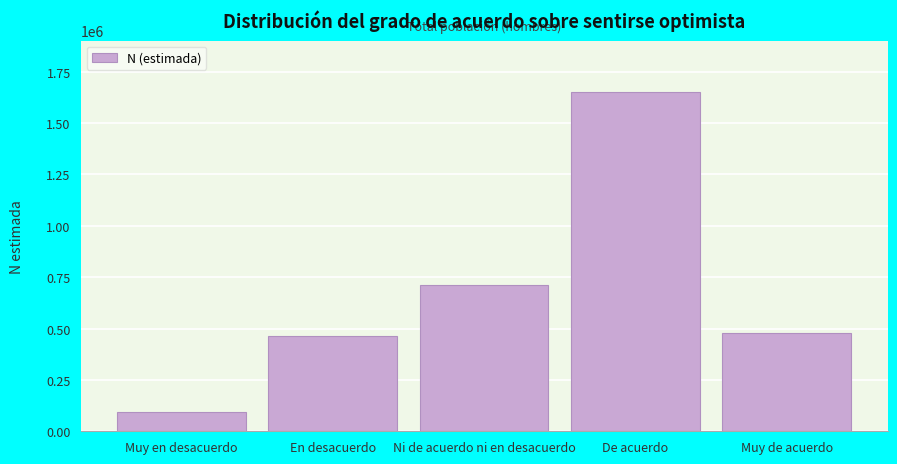

Reading left to right, list all the values displayed in this chart.

Muy en desacuerdo=91767	En desacuerdo=464250	Ni de acuerdo ni en desacuerdo=711410	De acuerdo=1653117	Muy de acuerdo=478747